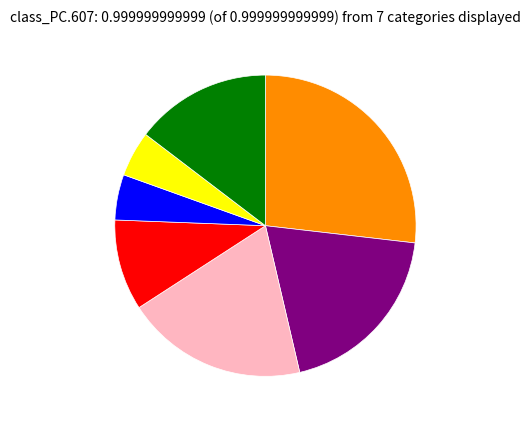

Does any single category account for the majority?

No